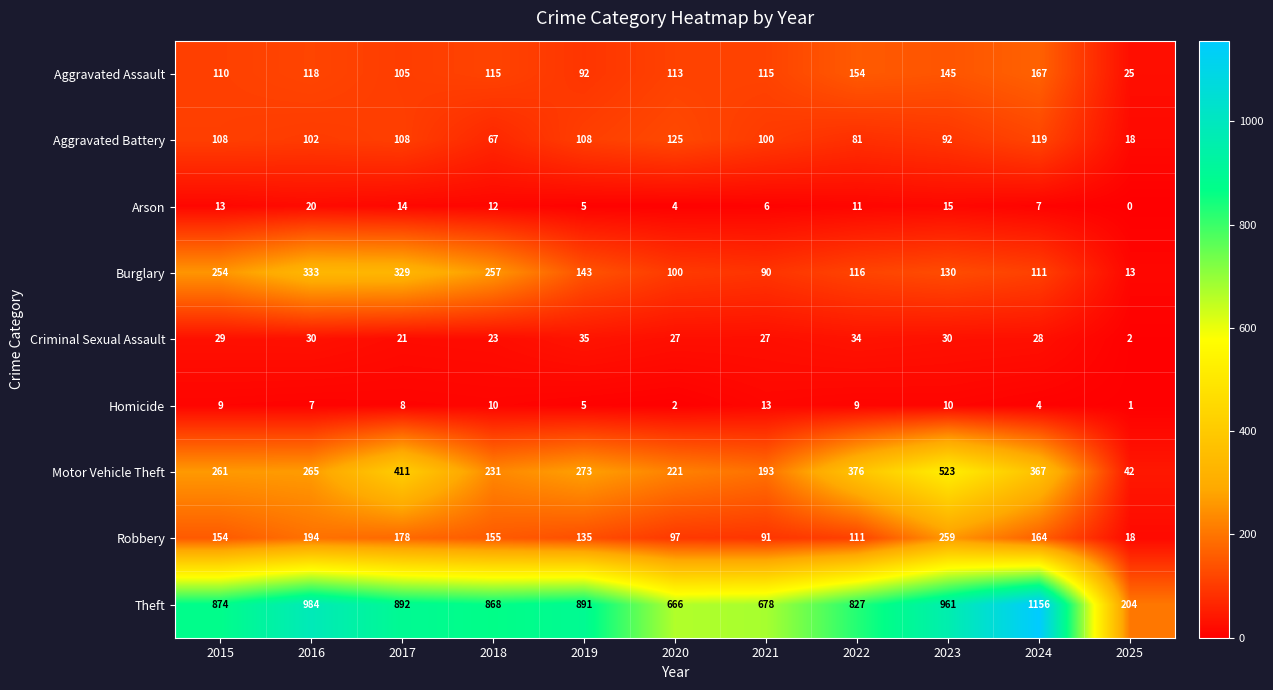

How many data points in Theft are less than 874?

5